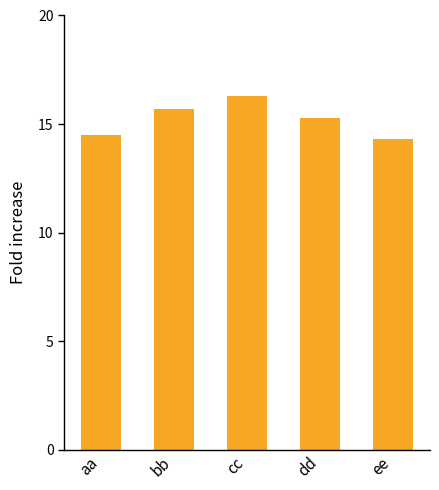

How many series are shown in this chart?

1